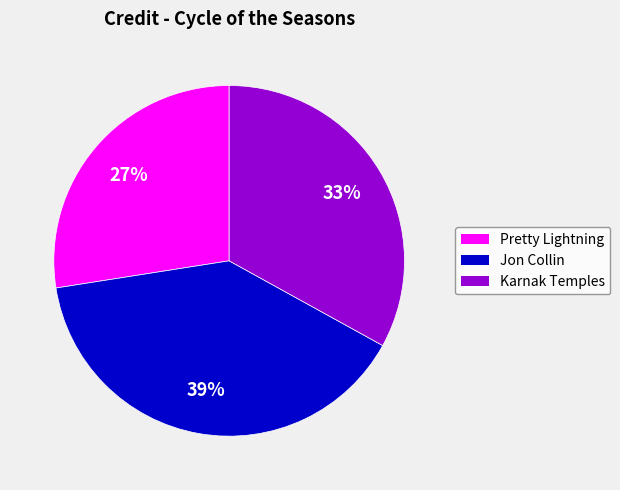

What percentage is the Karnak Temples slice, to the nearest percent?

33%